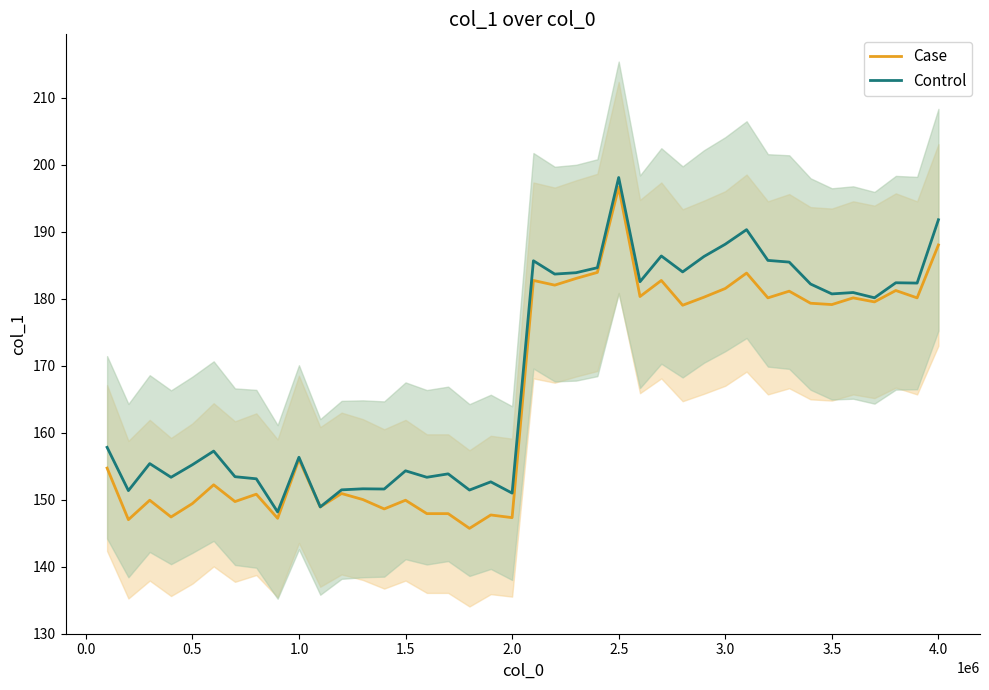

The value of Control at 1.5 is 154.3. True or false?

True